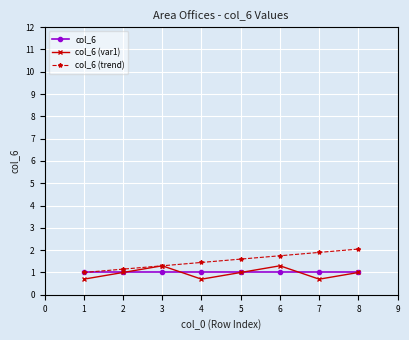

True or false: col_6 (var1) has more than 0 points higher than both neighbors.

True